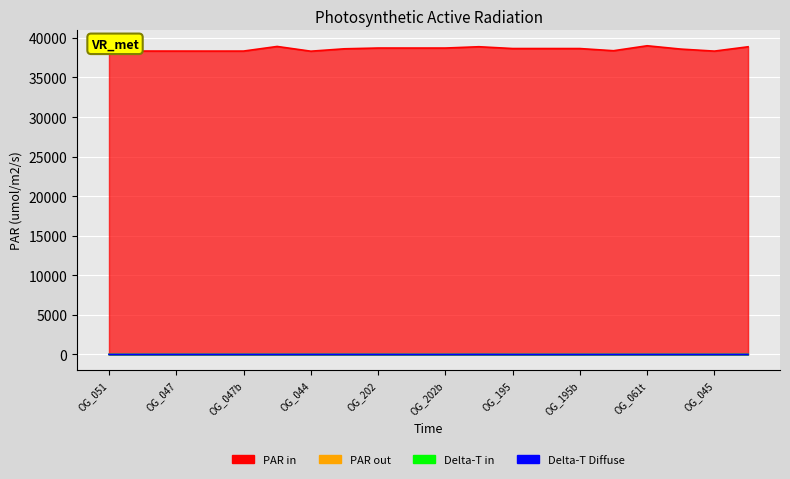

What is the total value across all series at OG_202?

38728